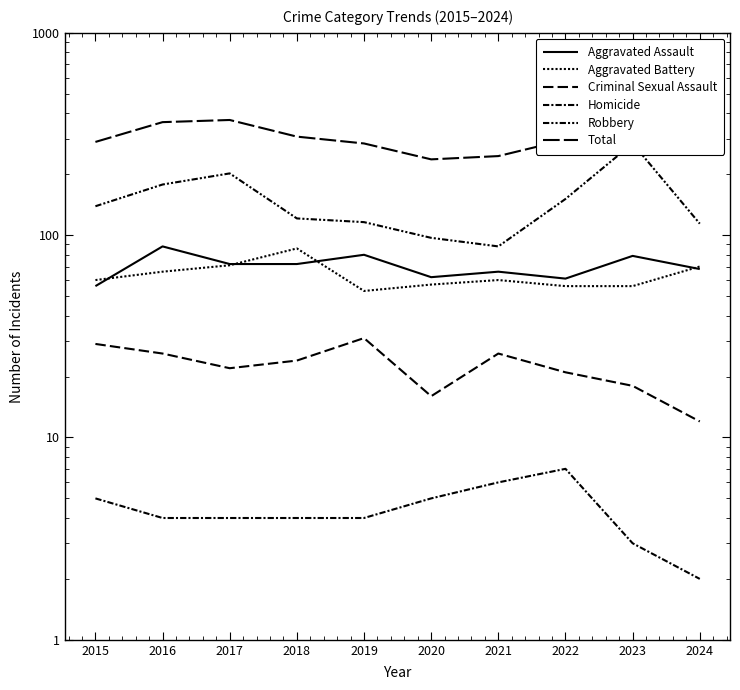

Which category has the highest value in the Criminal Sexual Assault series?

2019